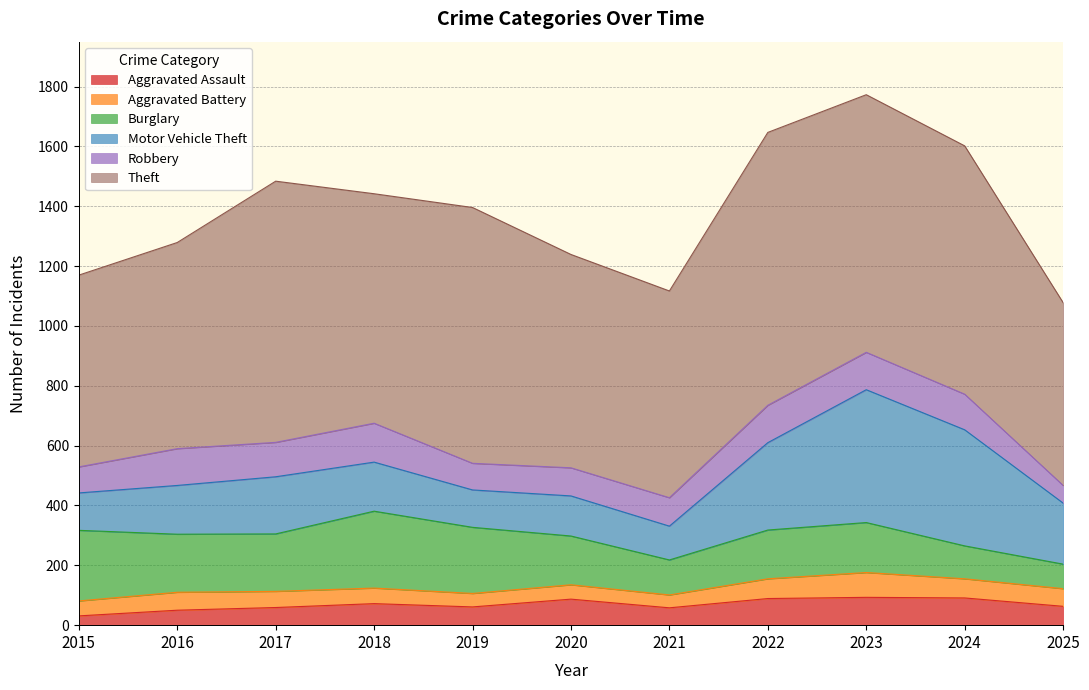

List the series in order of their peak value, lowest first.

Aggravated Battery, Aggravated Assault, Robbery, Burglary, Motor Vehicle Theft, Theft